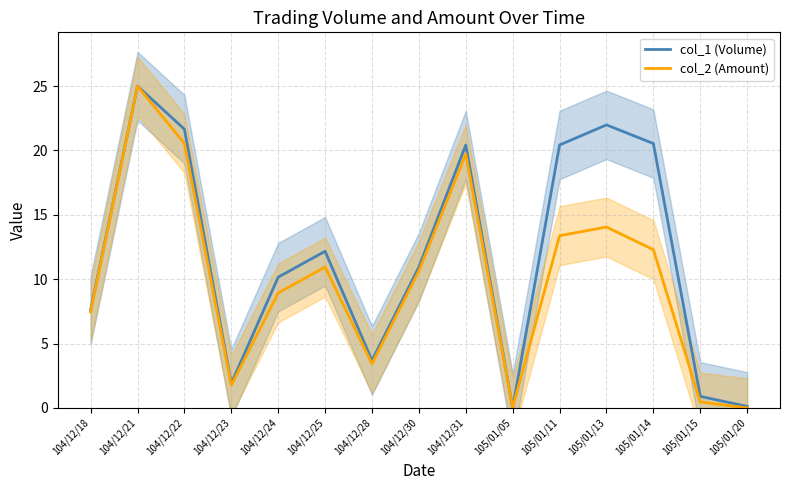

Does the chart have visible grid lines?

Yes